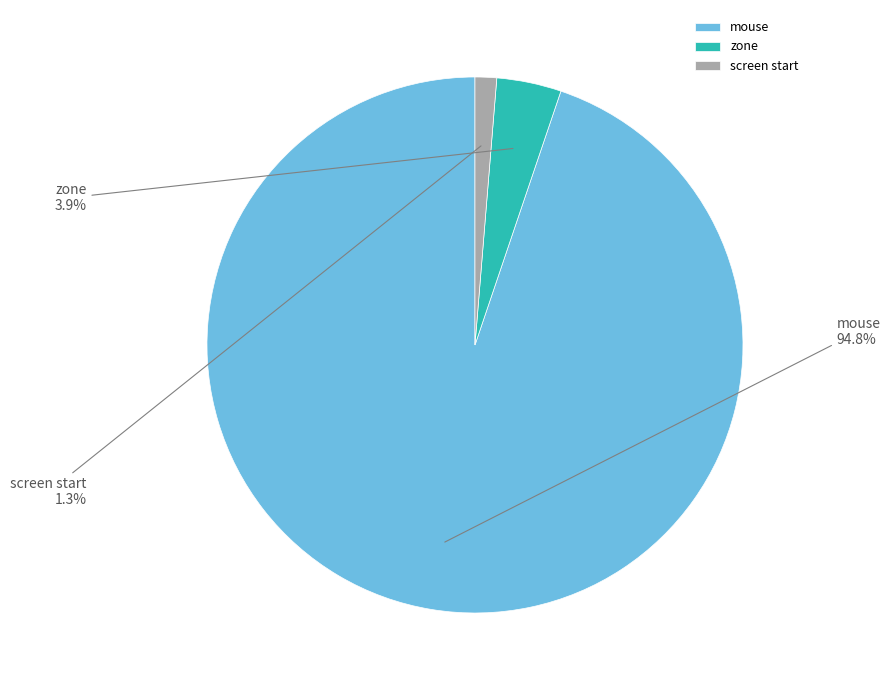

To the nearest percent, what is the difference between the largest and smallest slice percentages?

94%